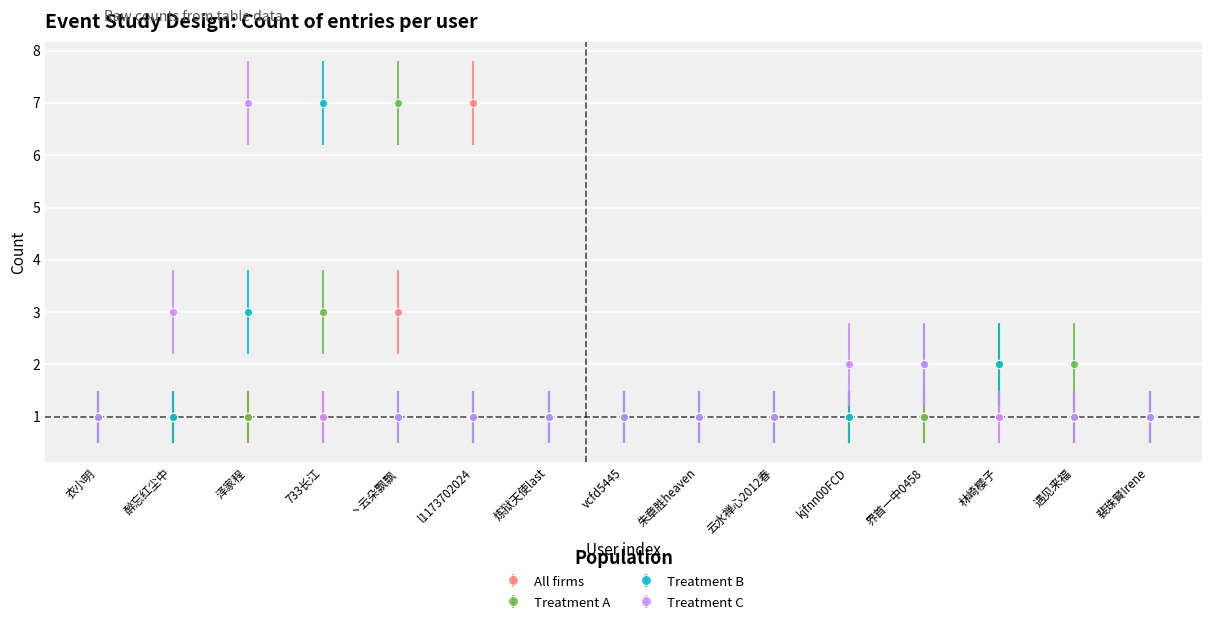

What is the label of the 15th point from the left?

裴珠賢Irene